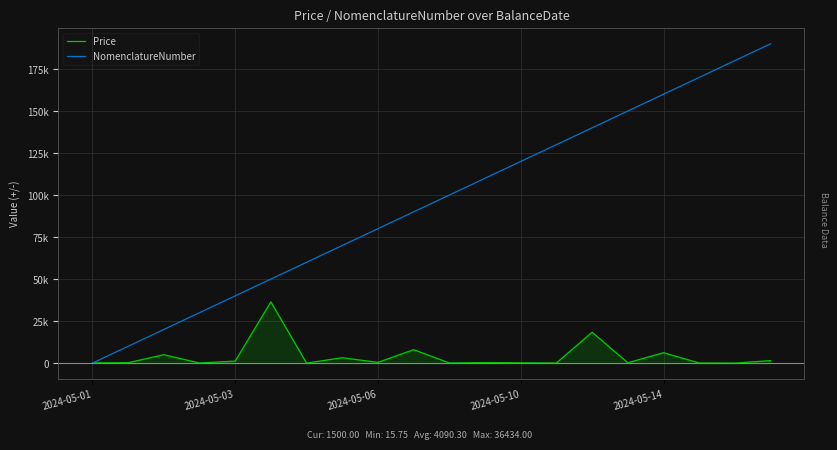

Which series ends up on top after the final intersection of Price and NomenclatureNumber?

NomenclatureNumber